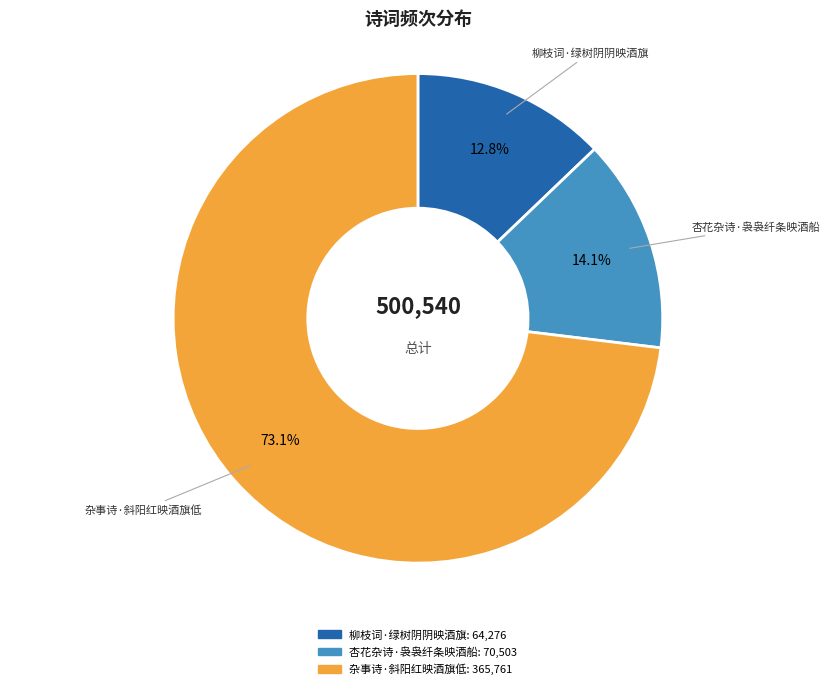

Is it true that 杂事诗·斜阳红映酒旗低 is 62% of the pie?

False